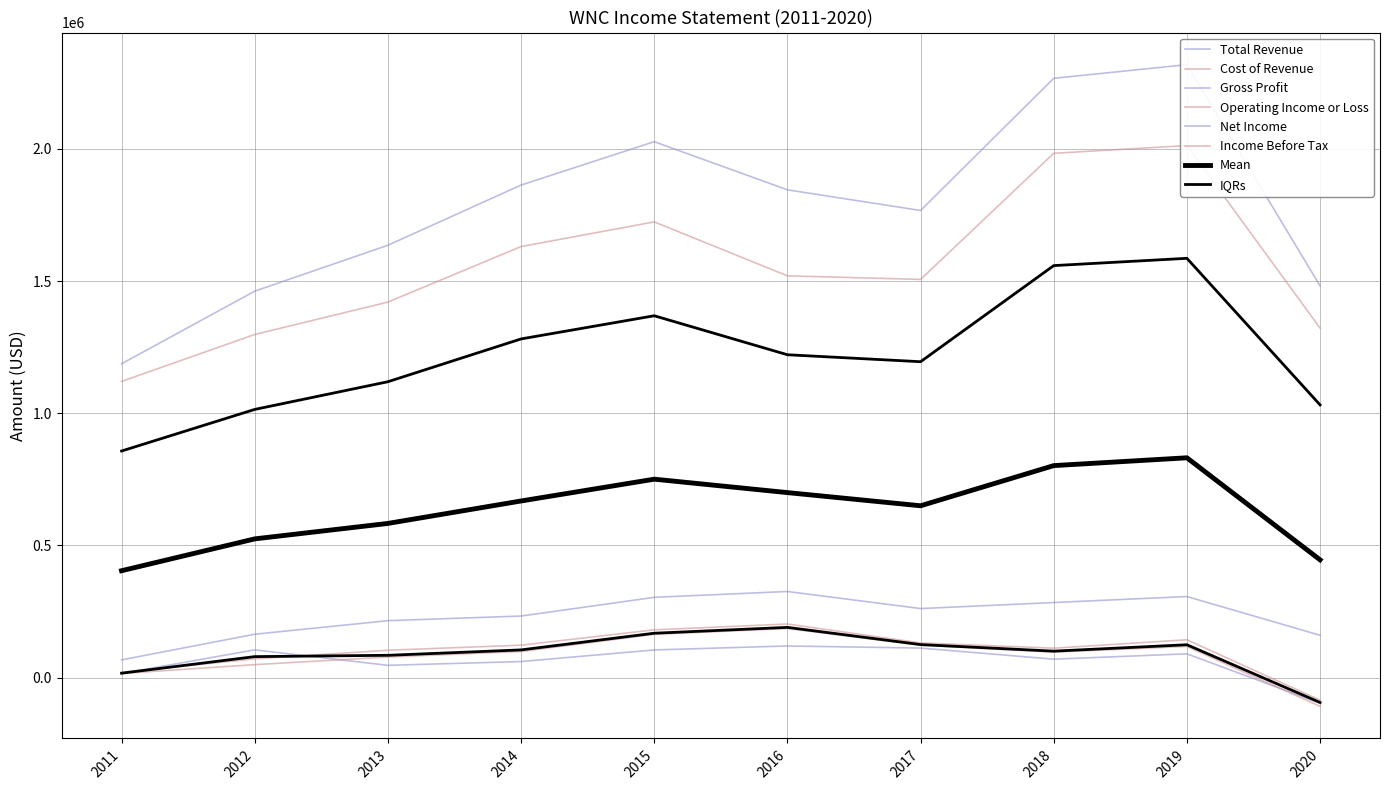

True or false: Income Before Tax and Gross Profit cross at least once.

False